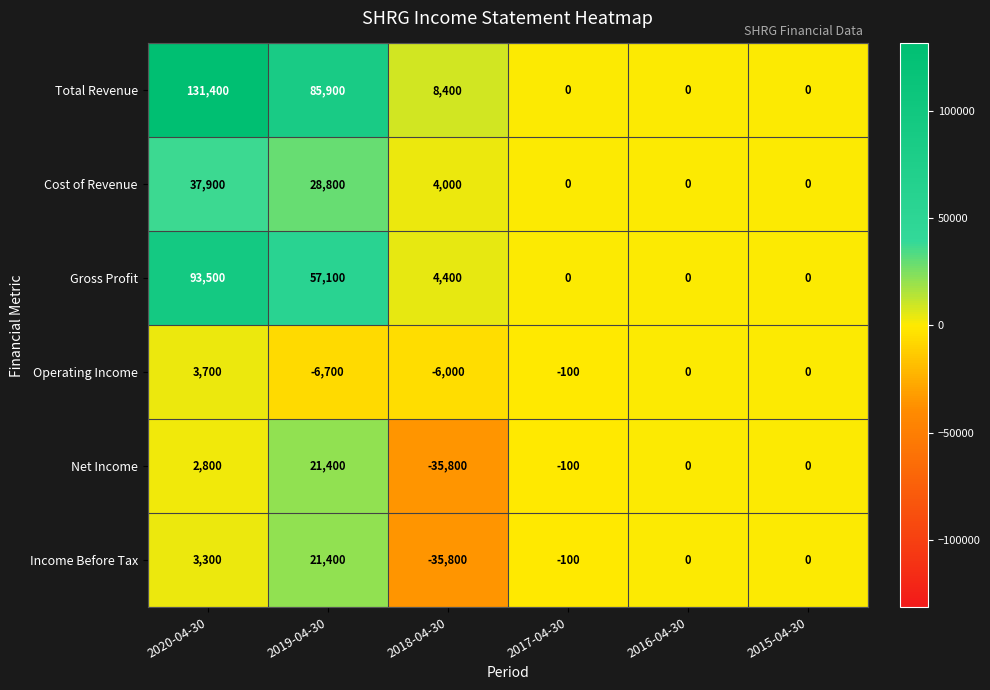

Is the value of Net Income at 2015-04-30 greater than the value of Operating Income at 2018-04-30?

Yes